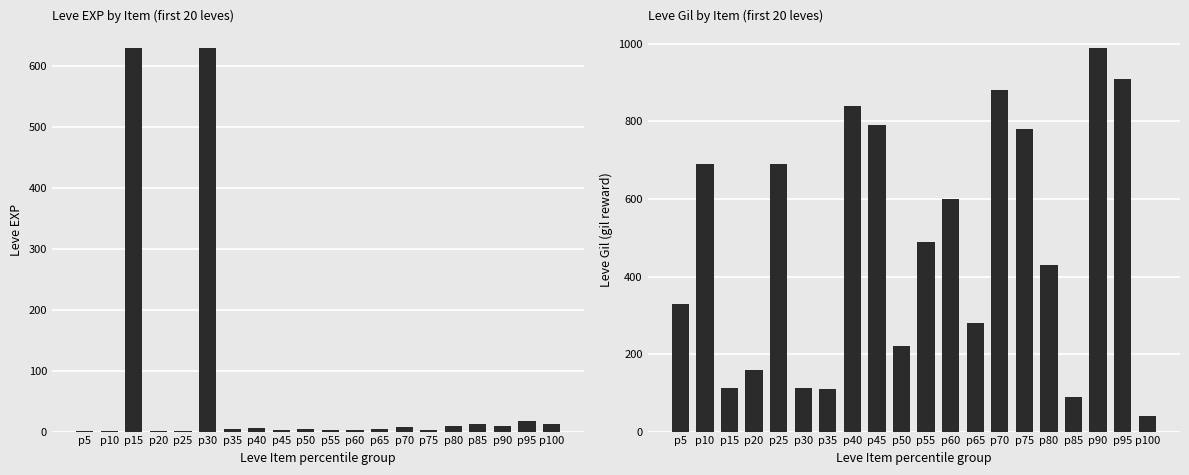

True or false: Leve Gil has a value of 880 at p70.

True